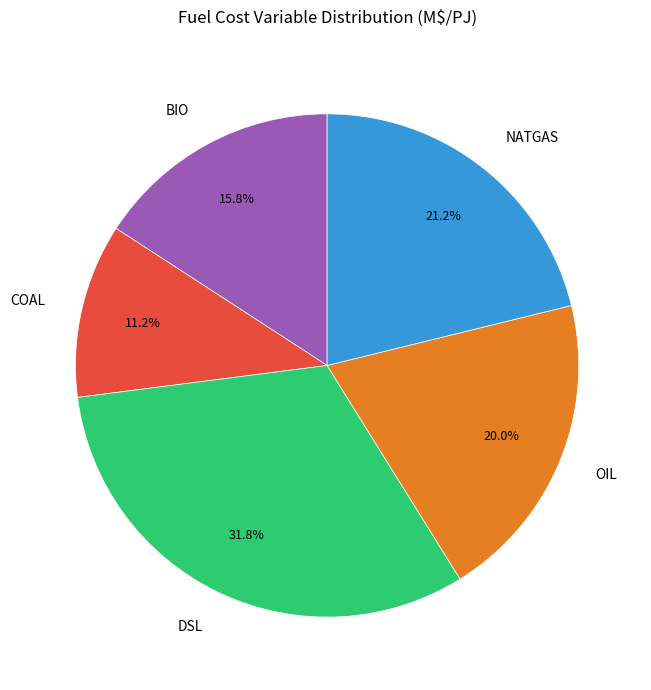

Rank the categories by value from highest to lowest.

DSL, NATGAS, OIL, BIO, COAL